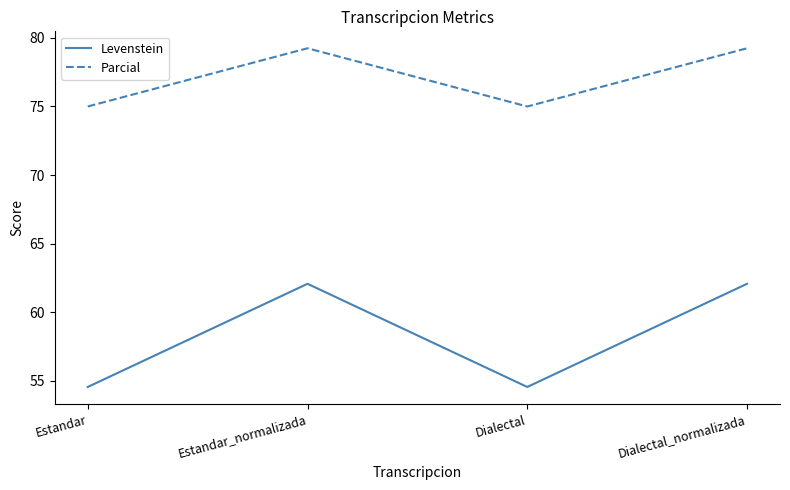

What position from the left is Dialectal?

3